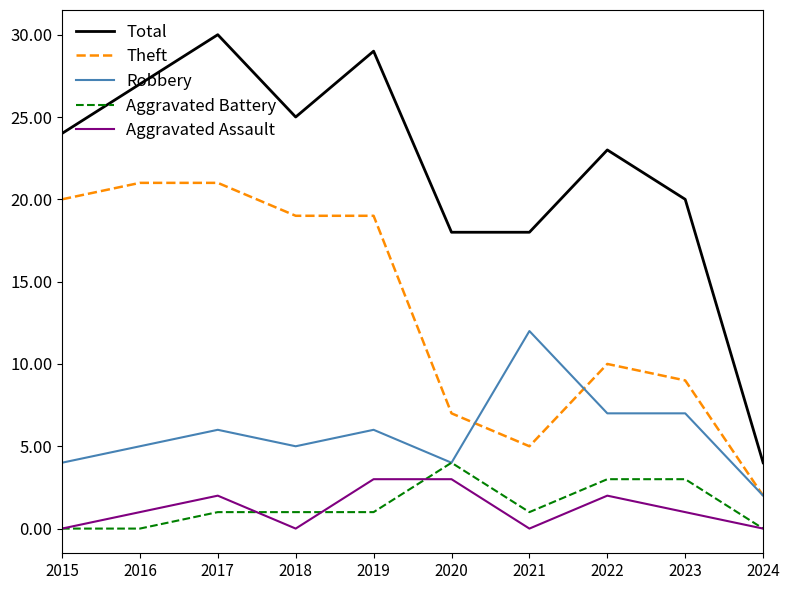

What is the difference between the Robbery values at 2019 and 2023?

1